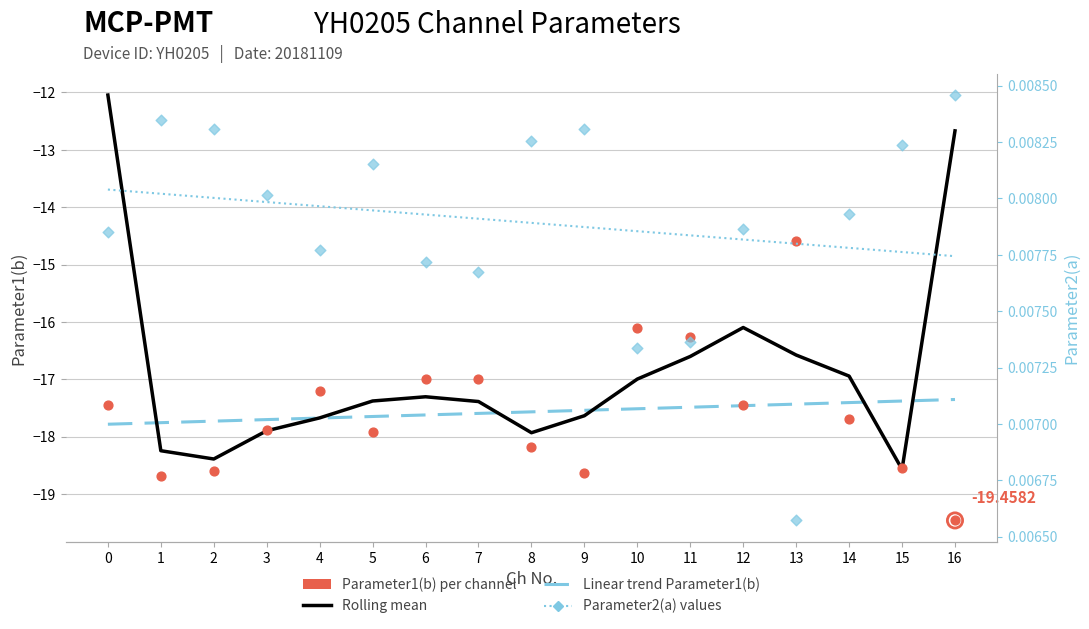

At which category is the sum across all series the highest?

13